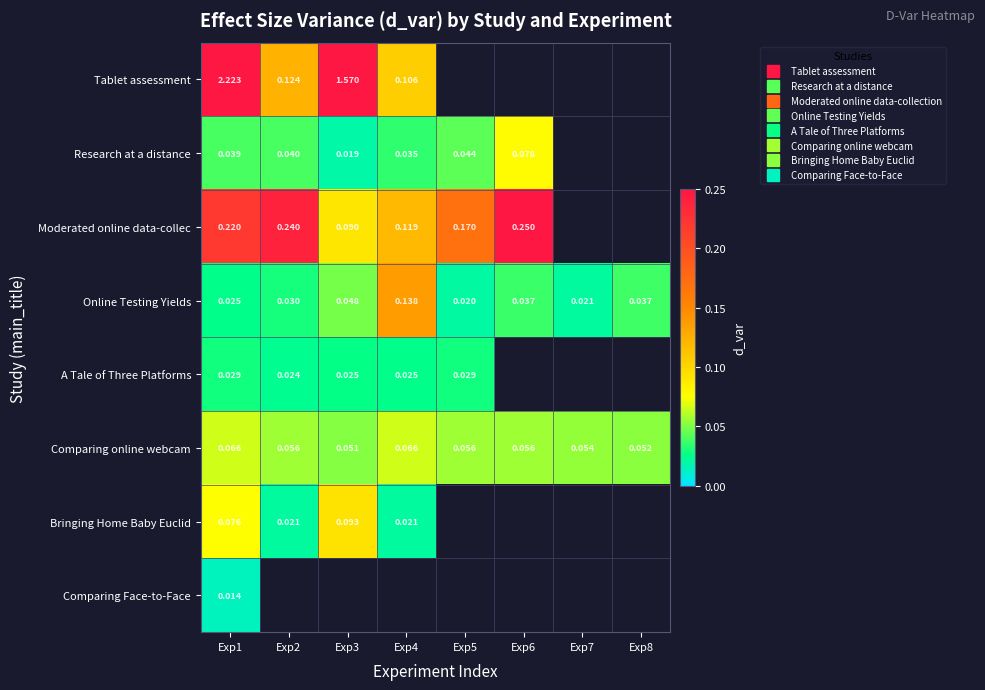

The value of Moderated online data-collec at Exp1 is 0.2. True or false?

True